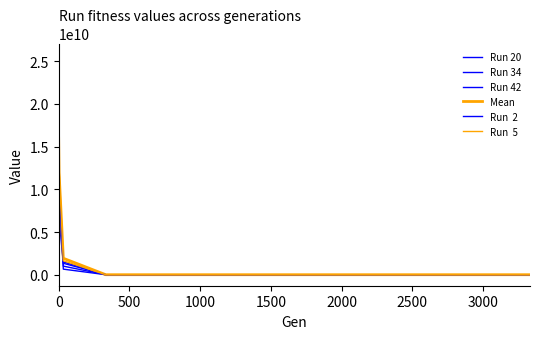

The value of Mean at 8 is 90.5. True or false?

False